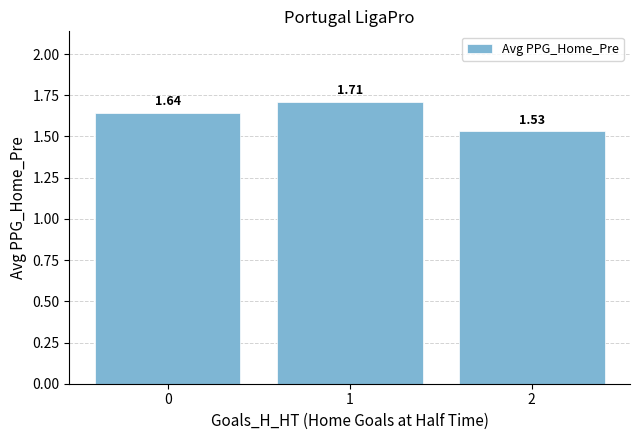

How many values are between 1 and 2?

3